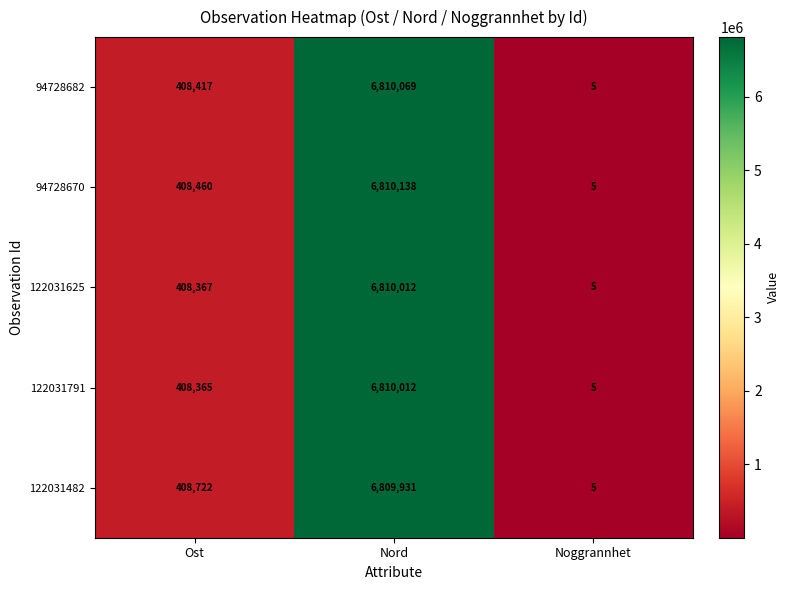

The 94728682 series shows 5 at Noggrannhet. True or false?

True